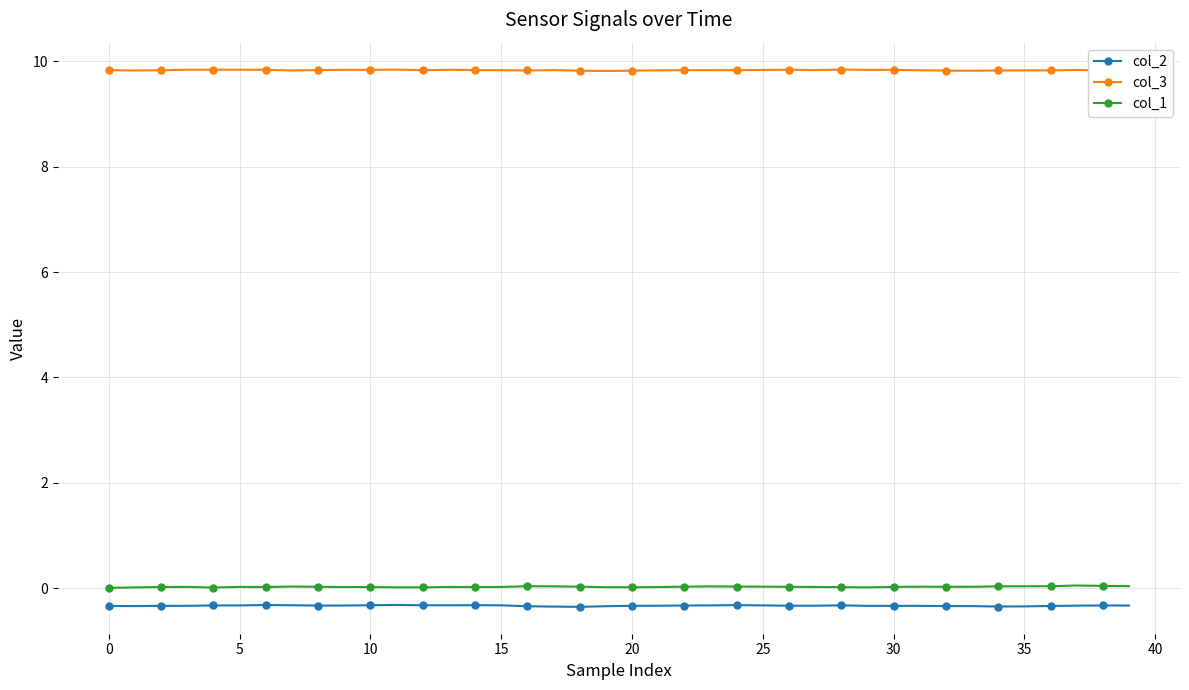

True or false: col_3 and col_2 intersect in this chart.

False